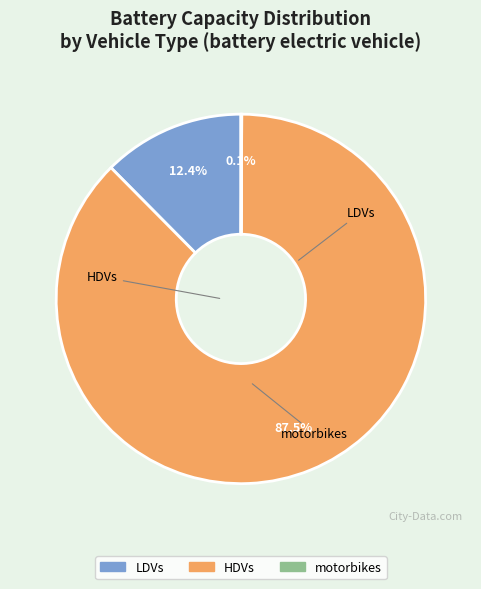

Count the number of slices in the pie.

3